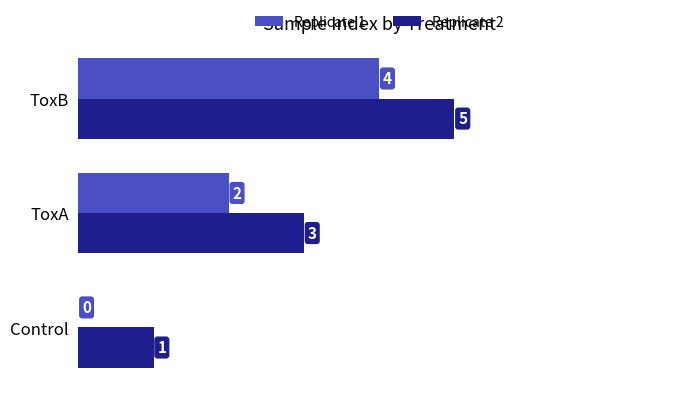

How many Replicate 1 values are between 0 and 4?

3